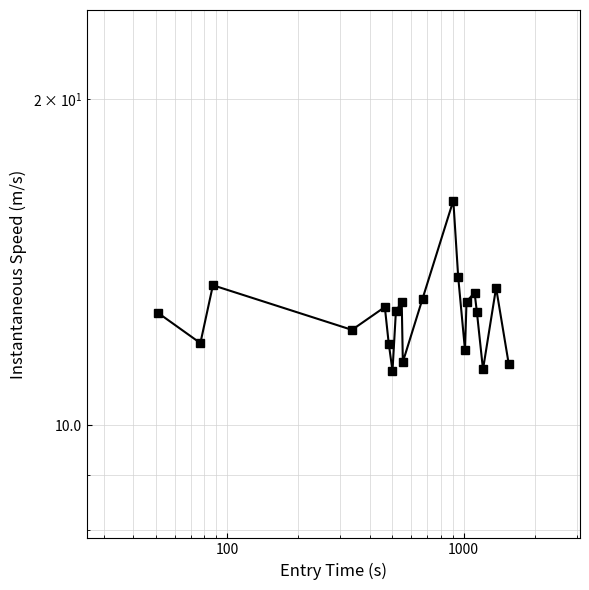

The value at 1000 is 12.2. True or false?

True